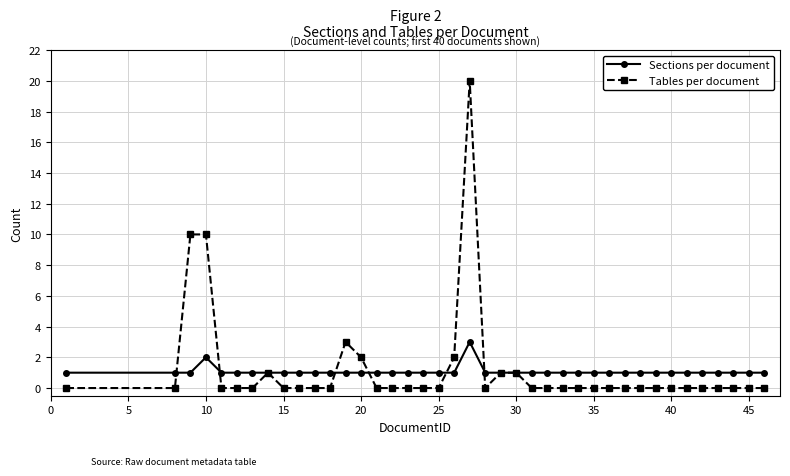

List the series in order of their peak value, highest first.

Tables per document, Sections per document